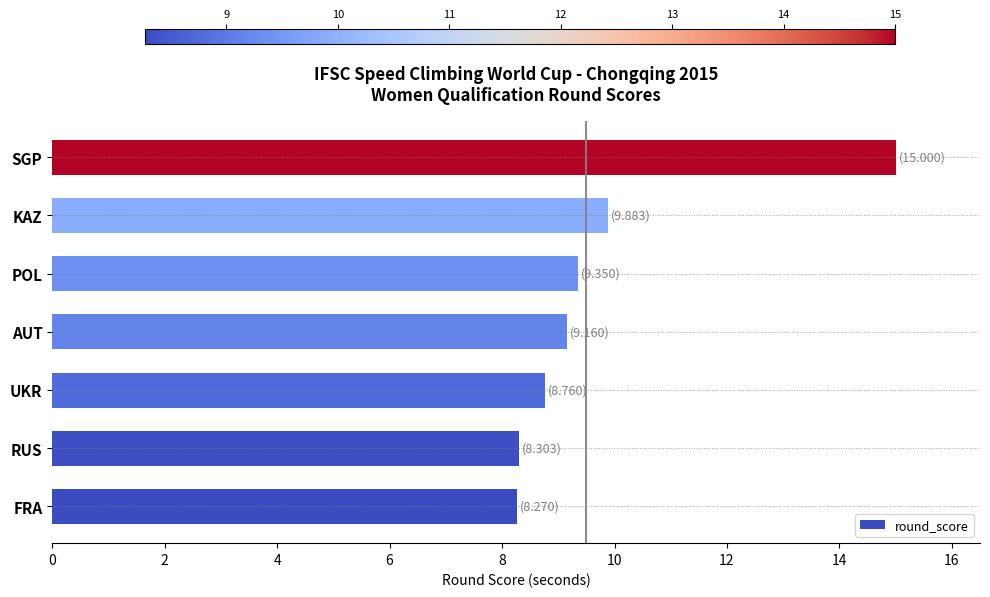

The chart shows a value of 9.3 at POL. True or false?

True